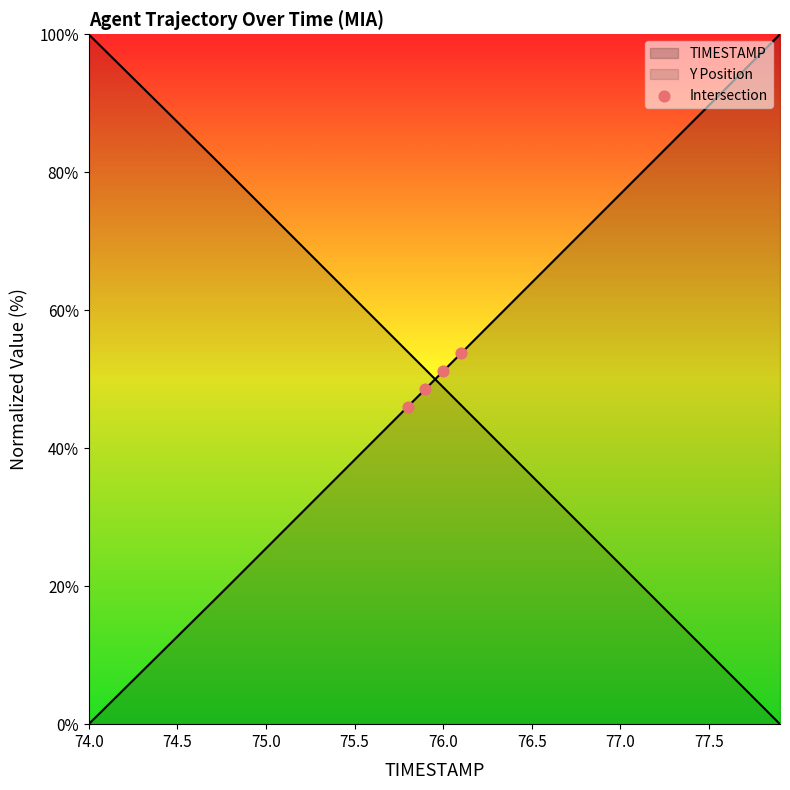

How many lines are shown in the chart?

2